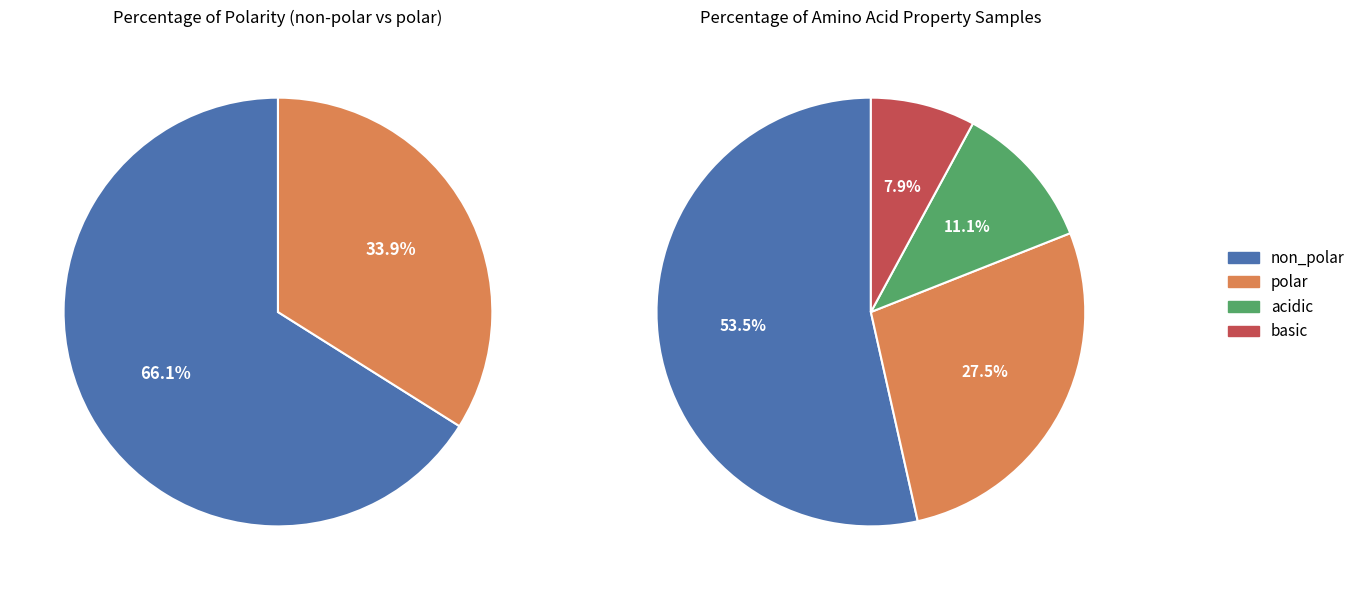

Count the number of slices in the pie.

4